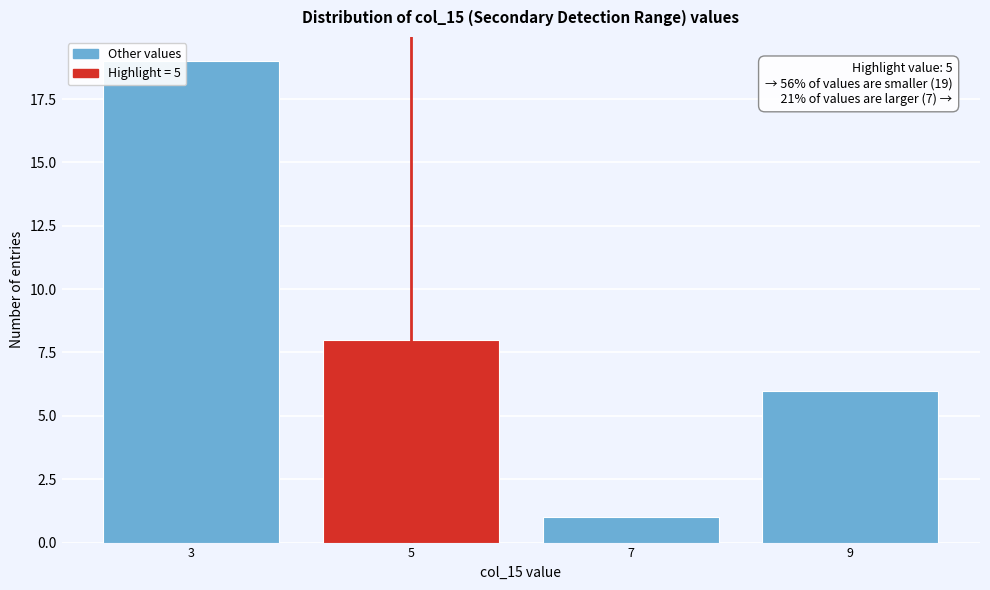

Reading left to right, what are all the values shown in this chart?

3=19	5=8	7=1	9=6